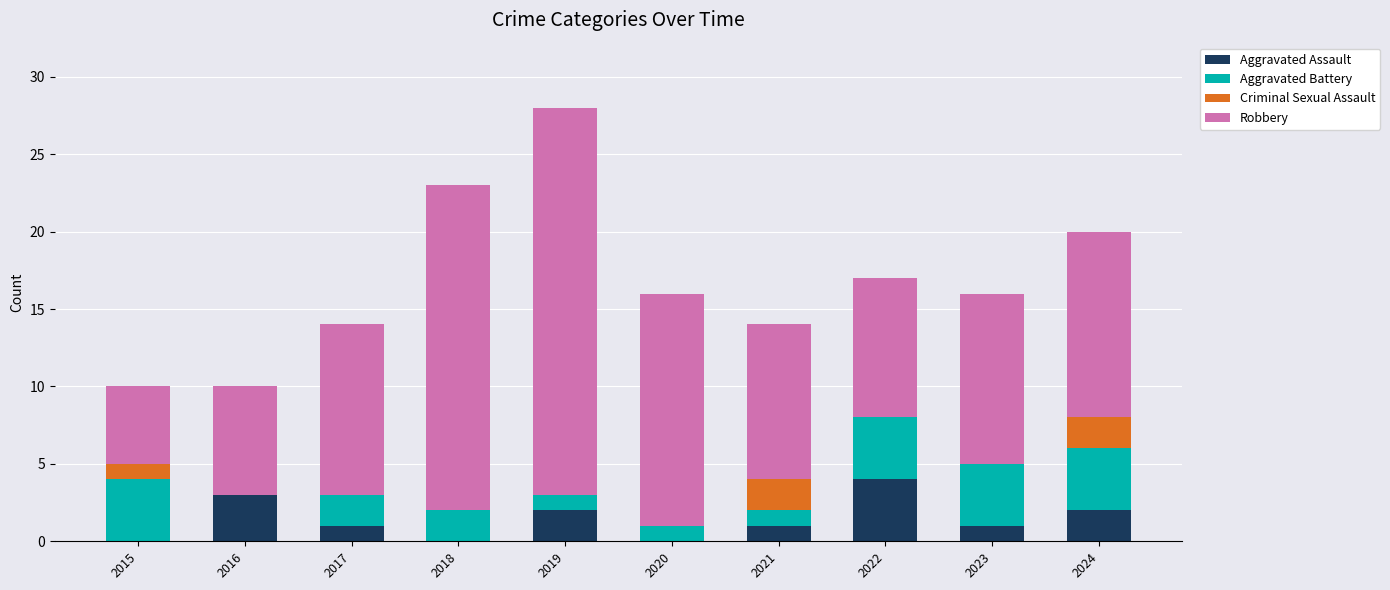

At which category is the sum across all series the highest?

2019